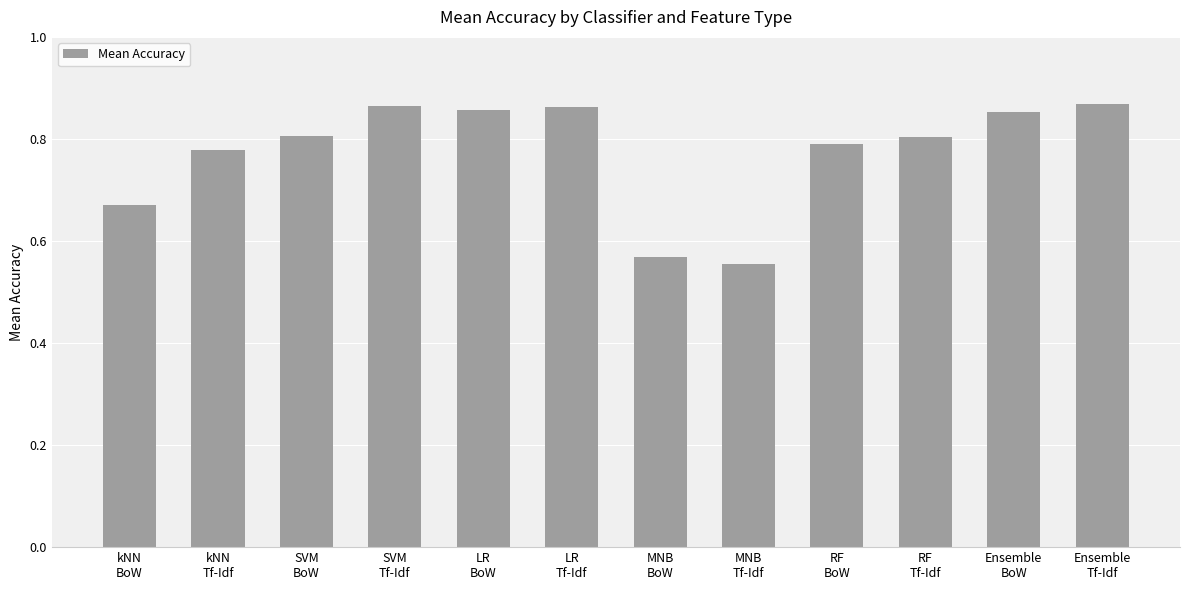

Count the values in the range 0 to 1.

12